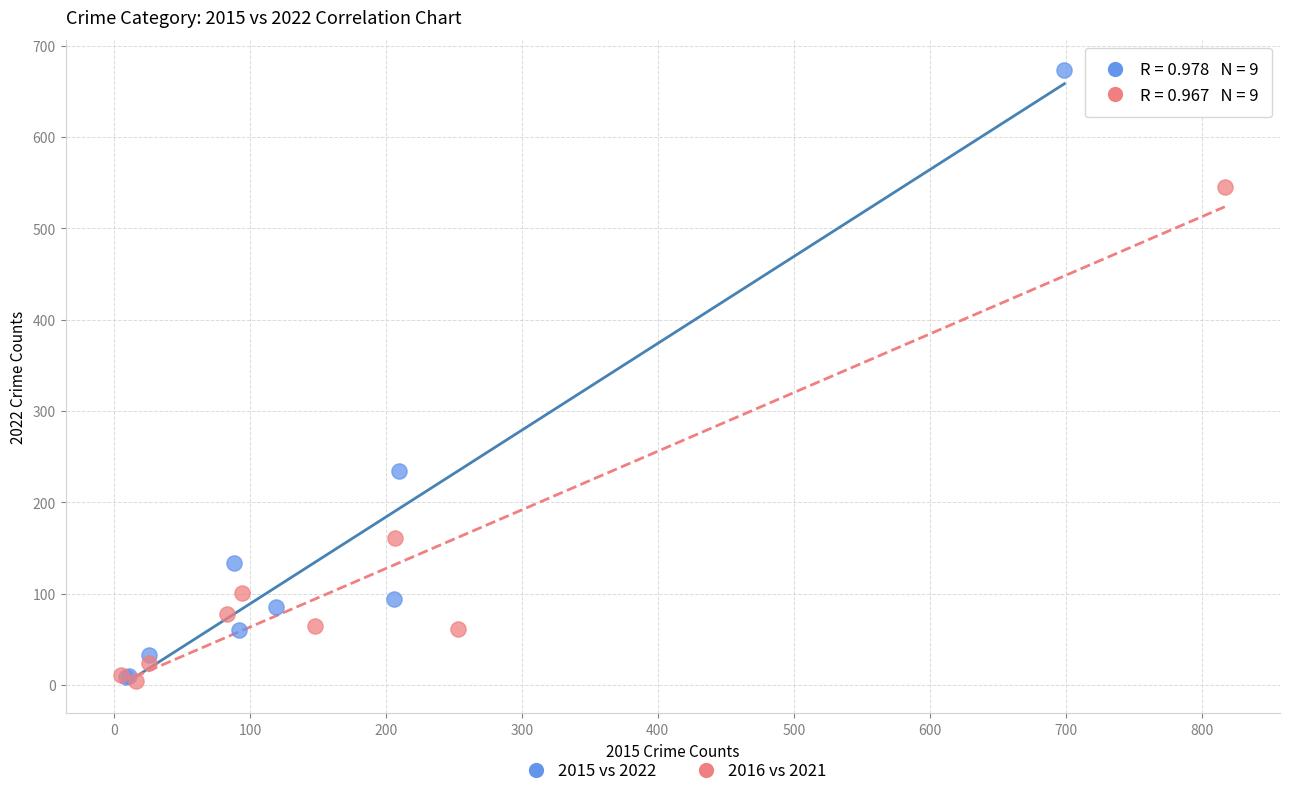

Which series has the largest Y range (max minus min)?

2015 vs 2022